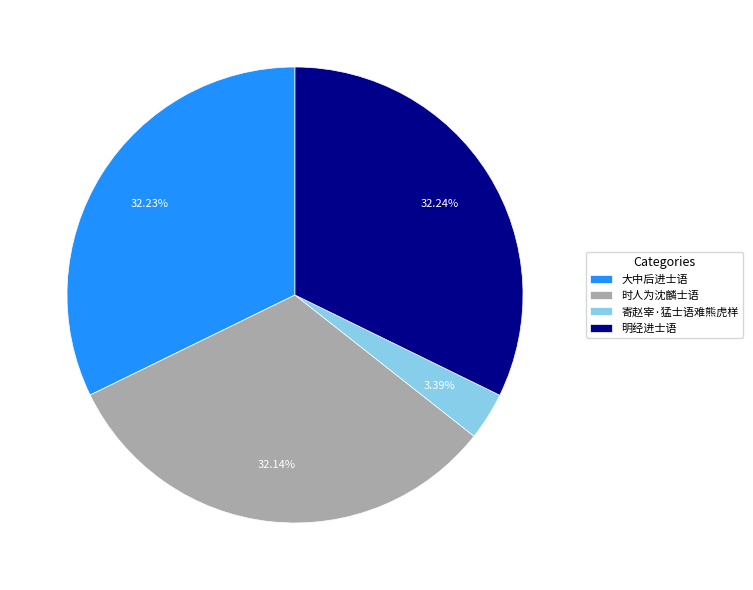

Count the number of slices in the pie.

4